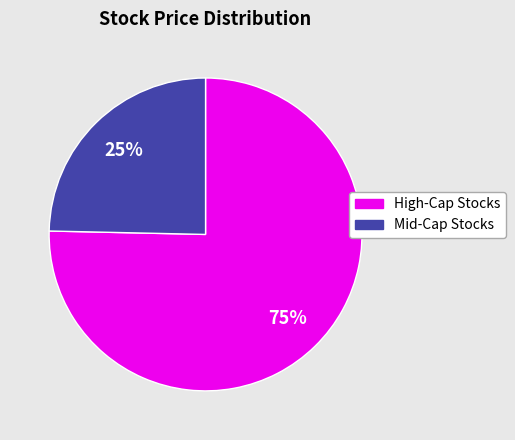

Is there any slice that represents more than half of the pie?

Yes